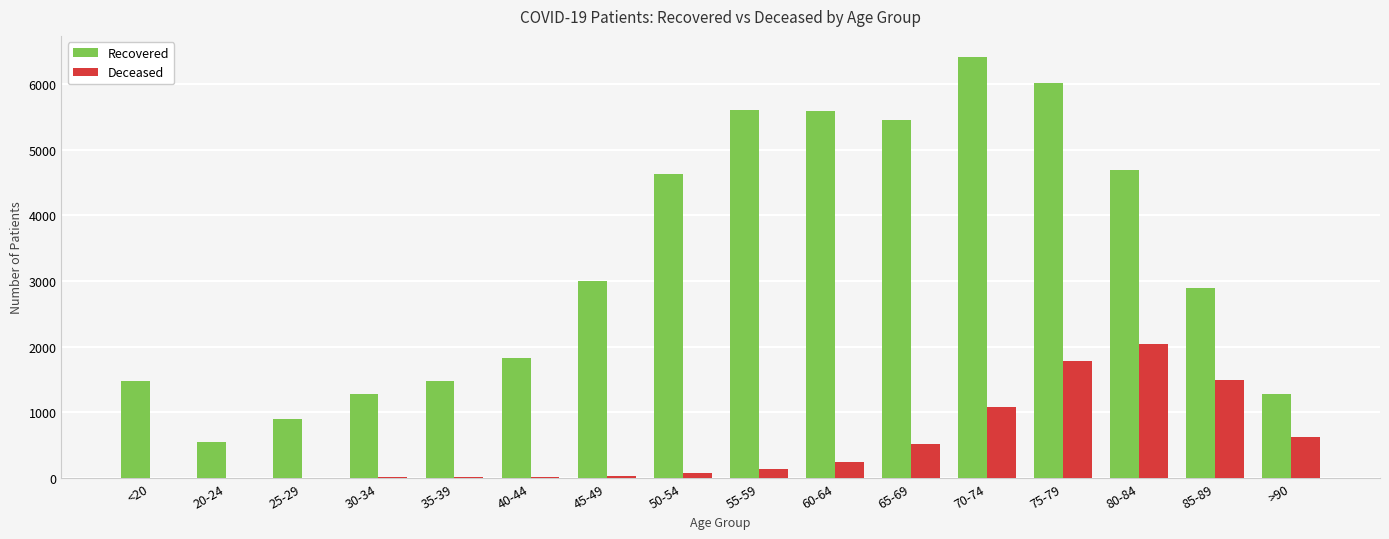

What is the sum of the Deceased values at 75-79 and 30-34?

1792